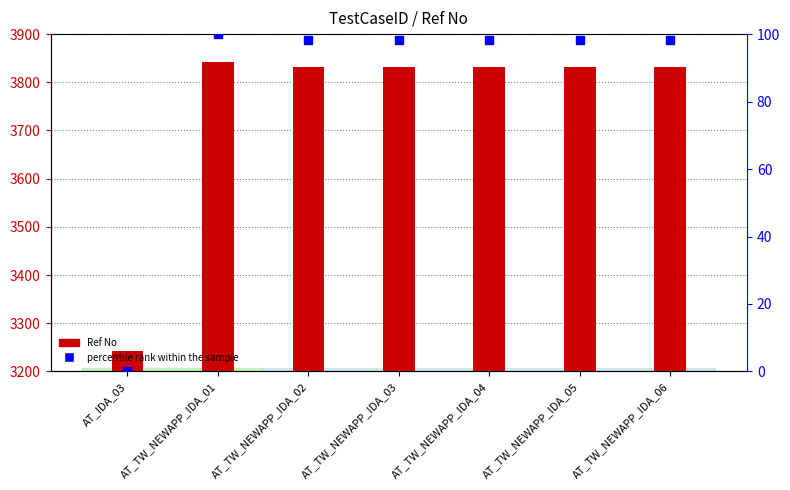

Which series reaches the maximum Y coordinate?

Ref No